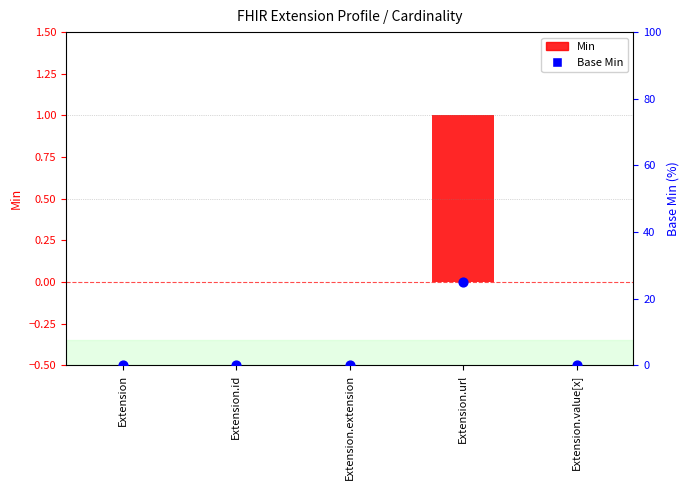

Which series has the widest spread of Y values?

Base Min